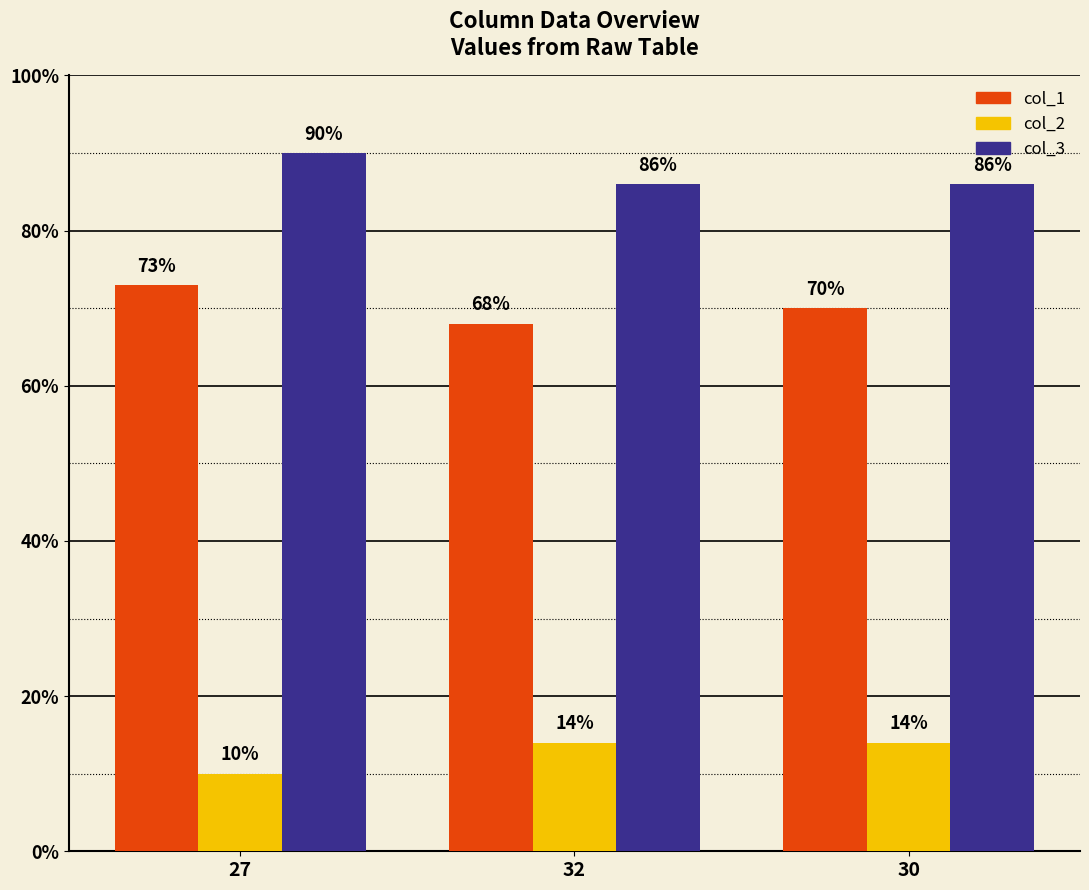

What is the total value across all series at 32?

168